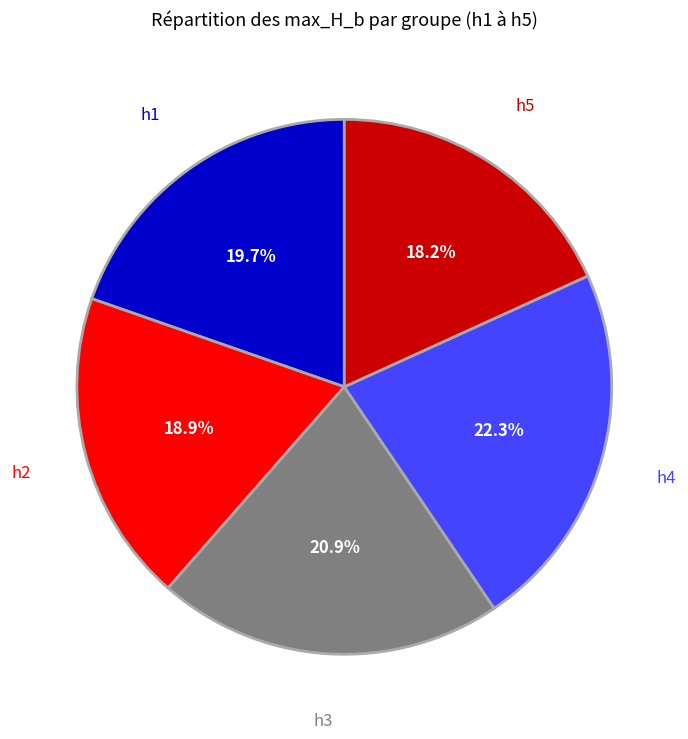

To the nearest percent, what percentage of the pie is h4?

22%